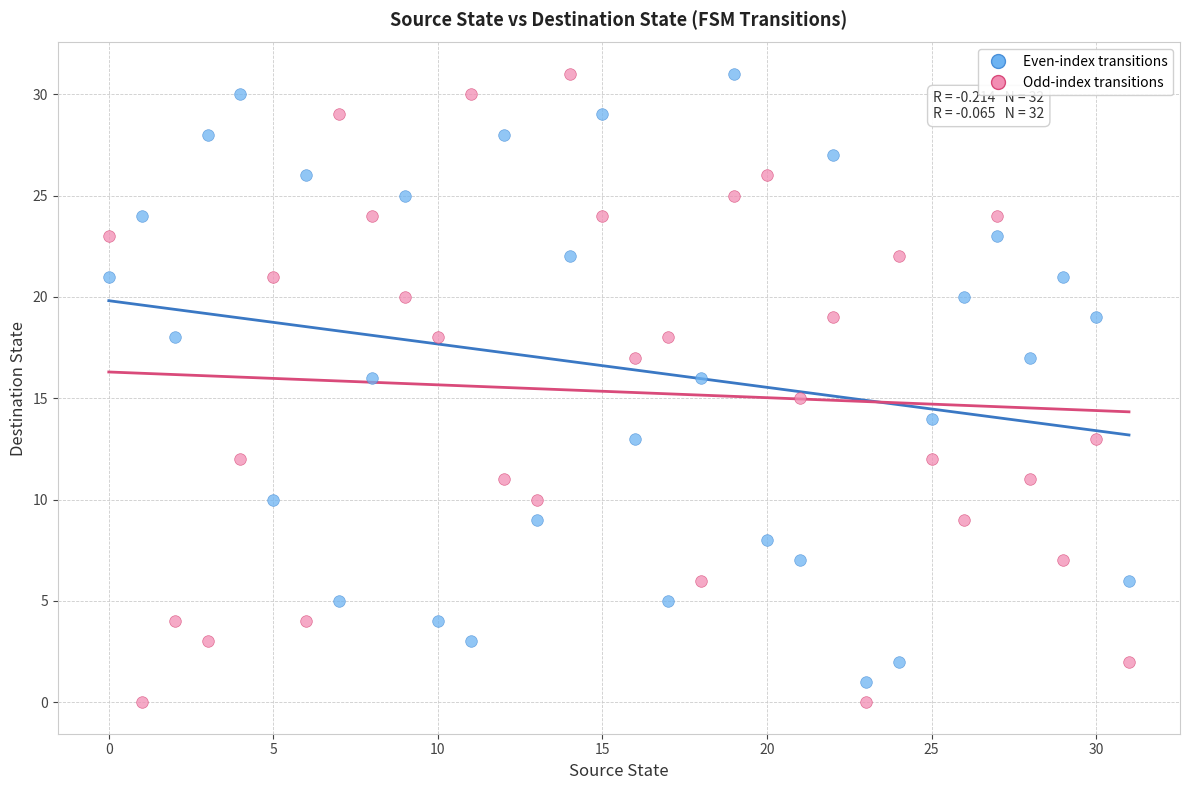

Across all data points, what is the range of Y values (max minus min)?

31